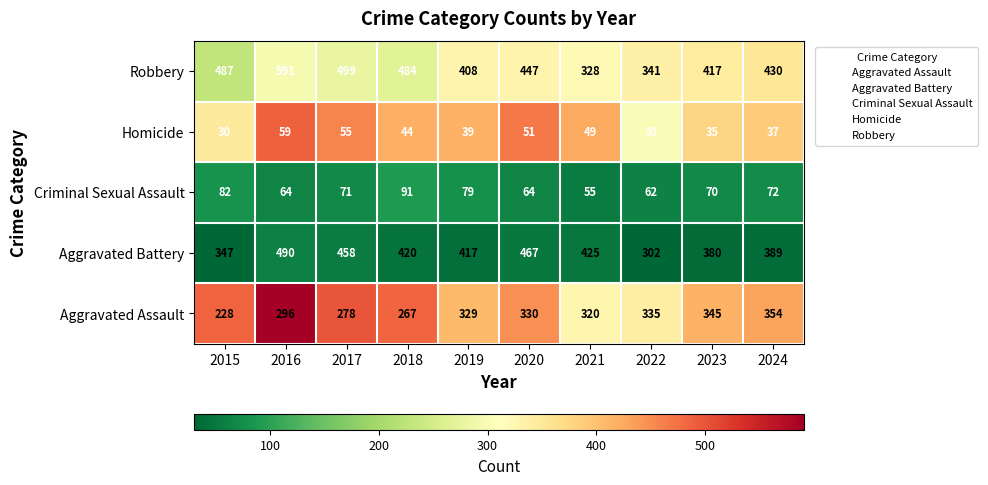

Which category has the highest value across all series?

2016